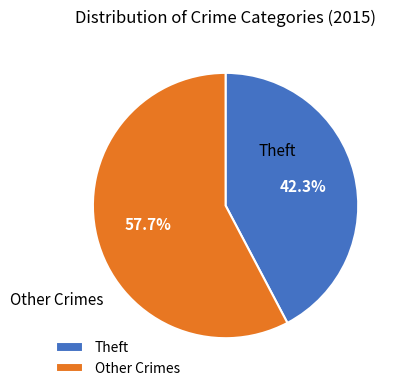

Rank the categories by value from highest to lowest.

Other Crimes, Theft